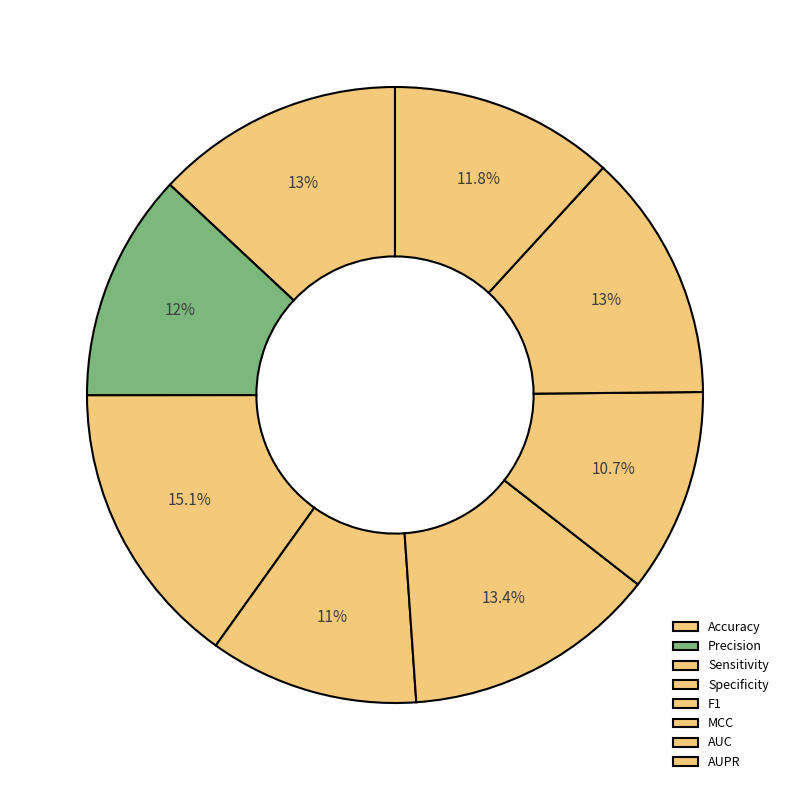

Which slice is the smallest?

MCC